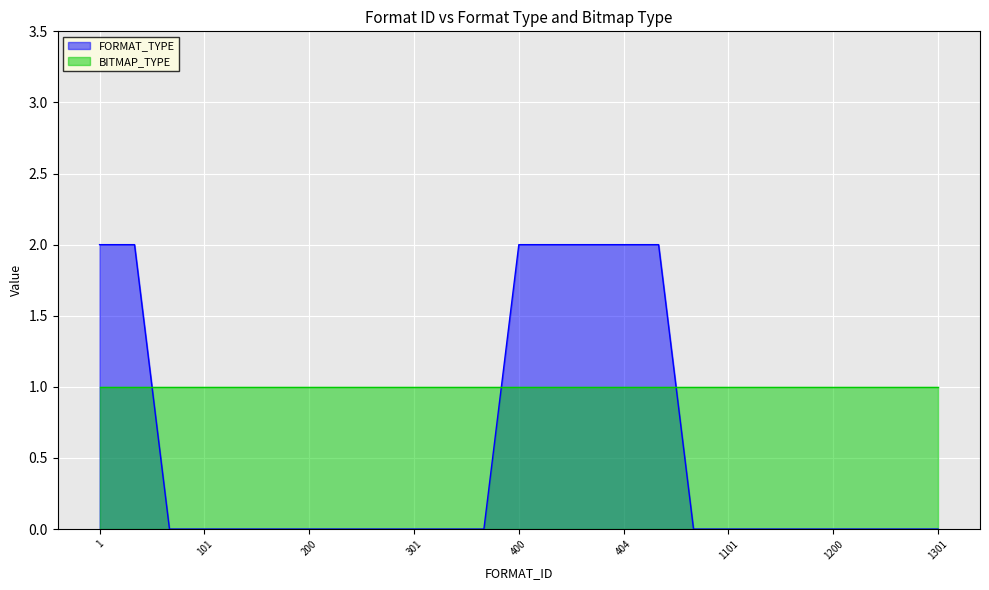

What is the sum of all values?

14